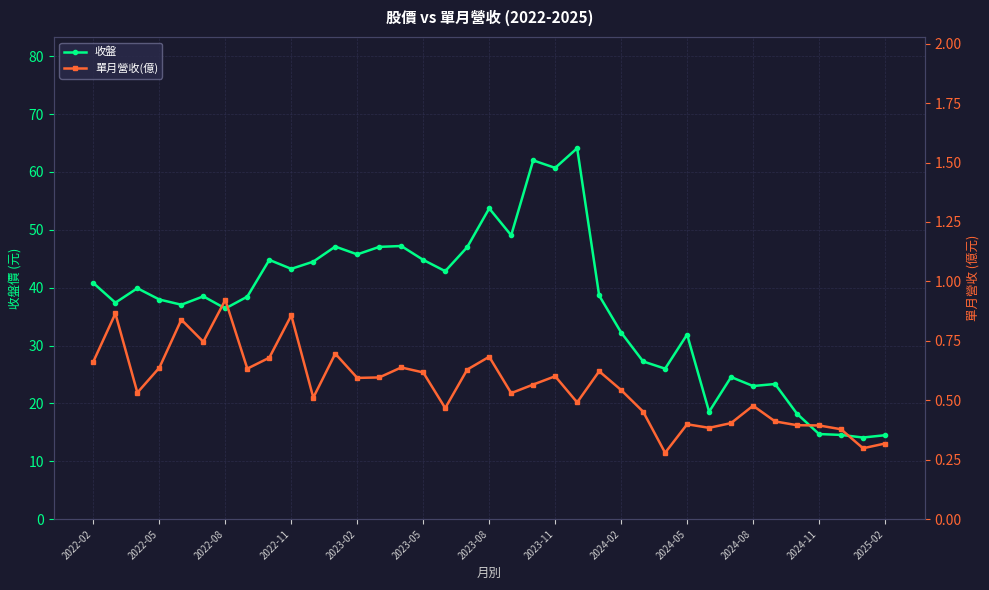

True or false: 收盤 has more than 1 points higher than both neighbors.

True